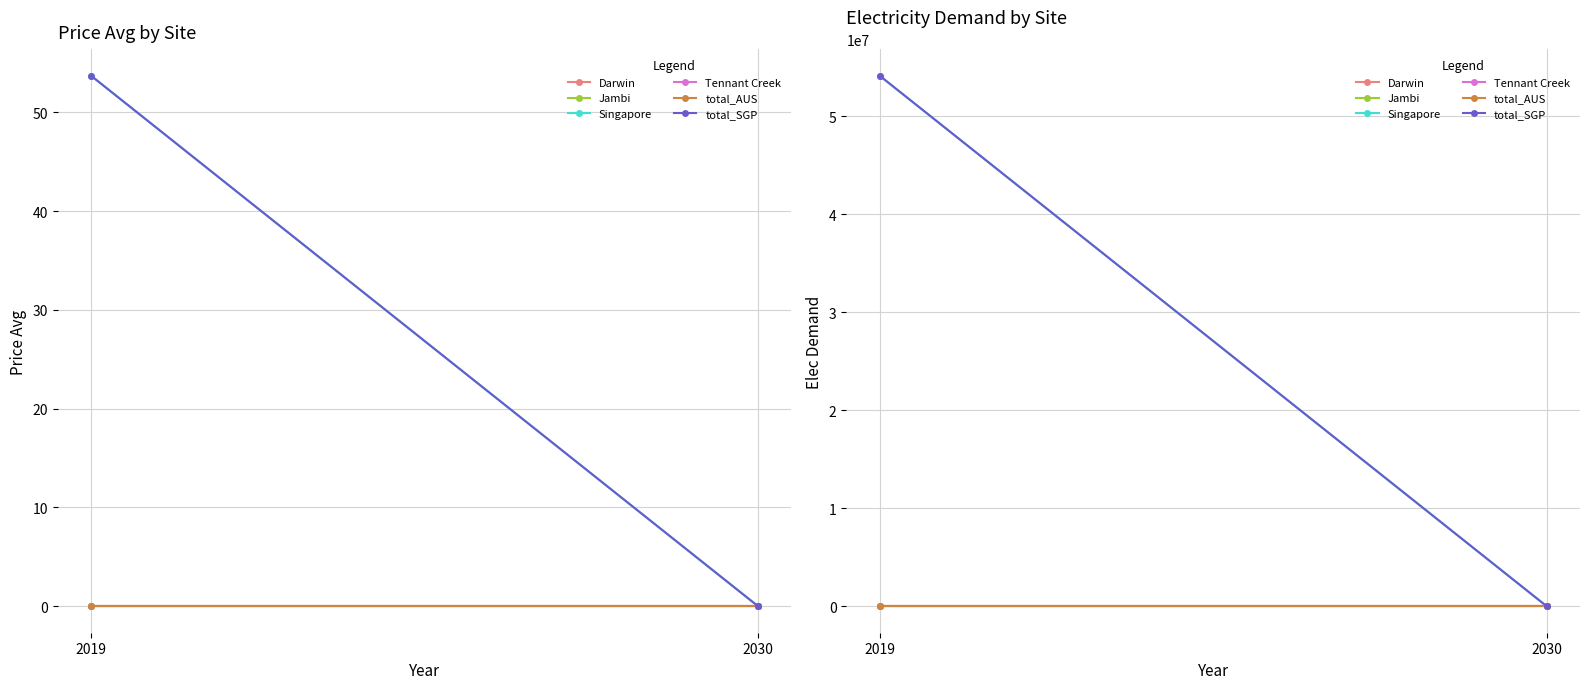

What is the highest value of the total_AUS series?

2.0